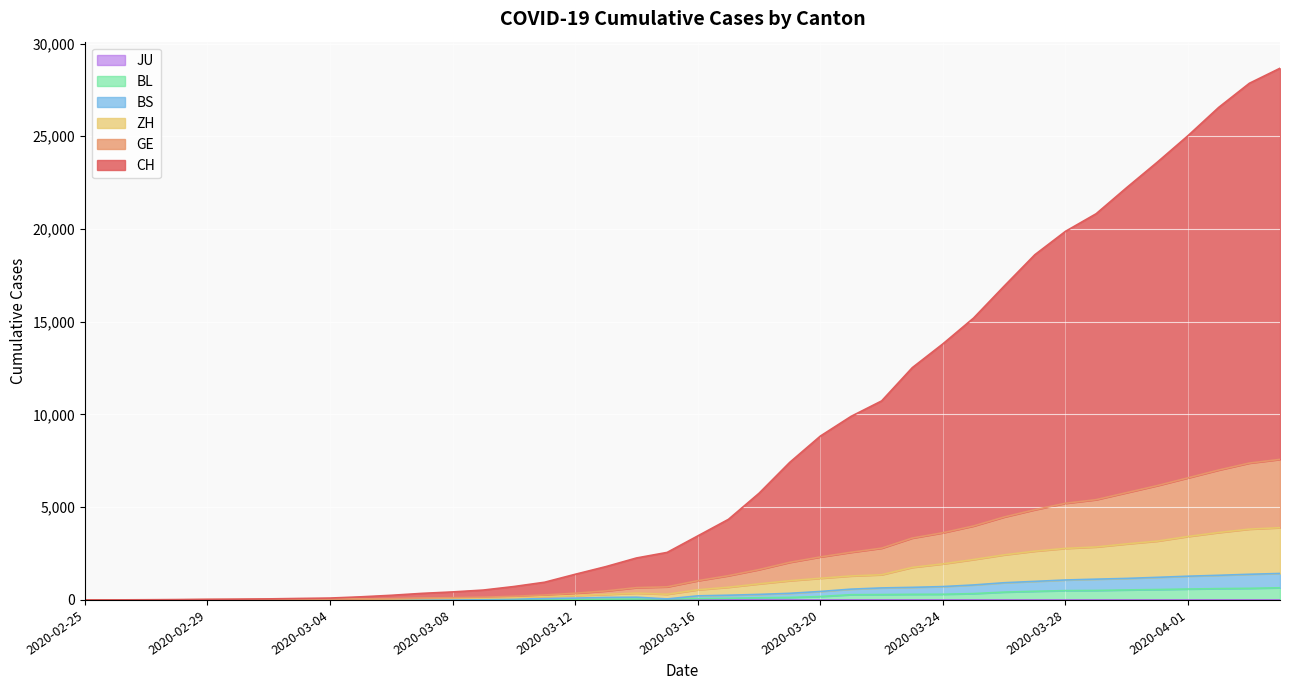

True or false: ZH and GE intersect in this chart.

False